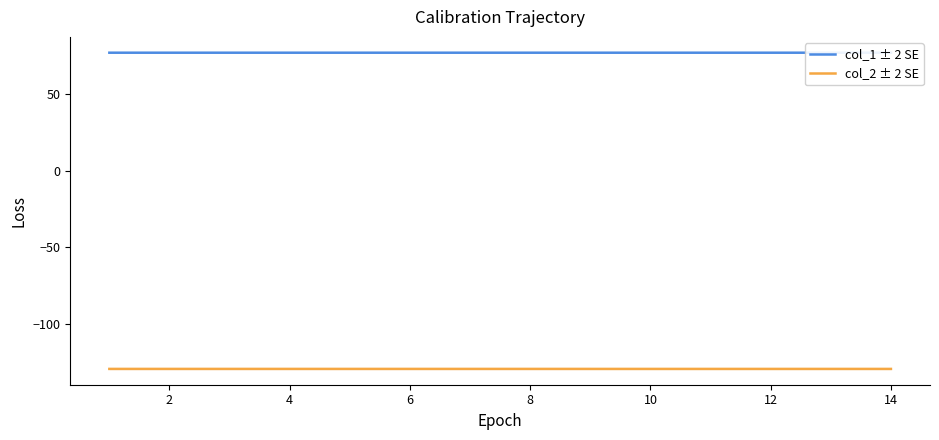

Which series has the largest total across all categories?

col_1 ± 2 SE